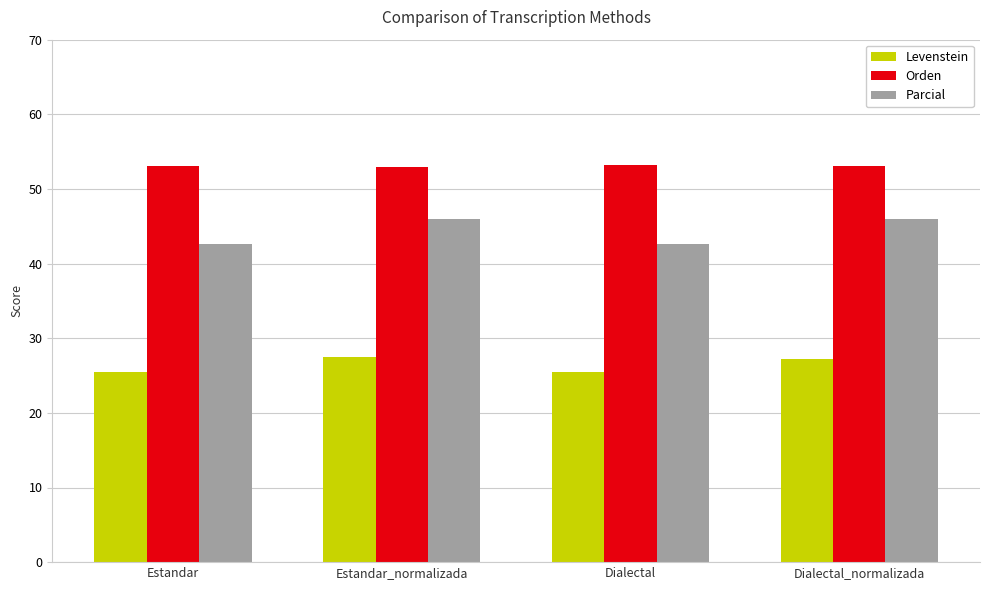

The Orden series shows 52.9 at Estandar_normalizada. True or false?

True